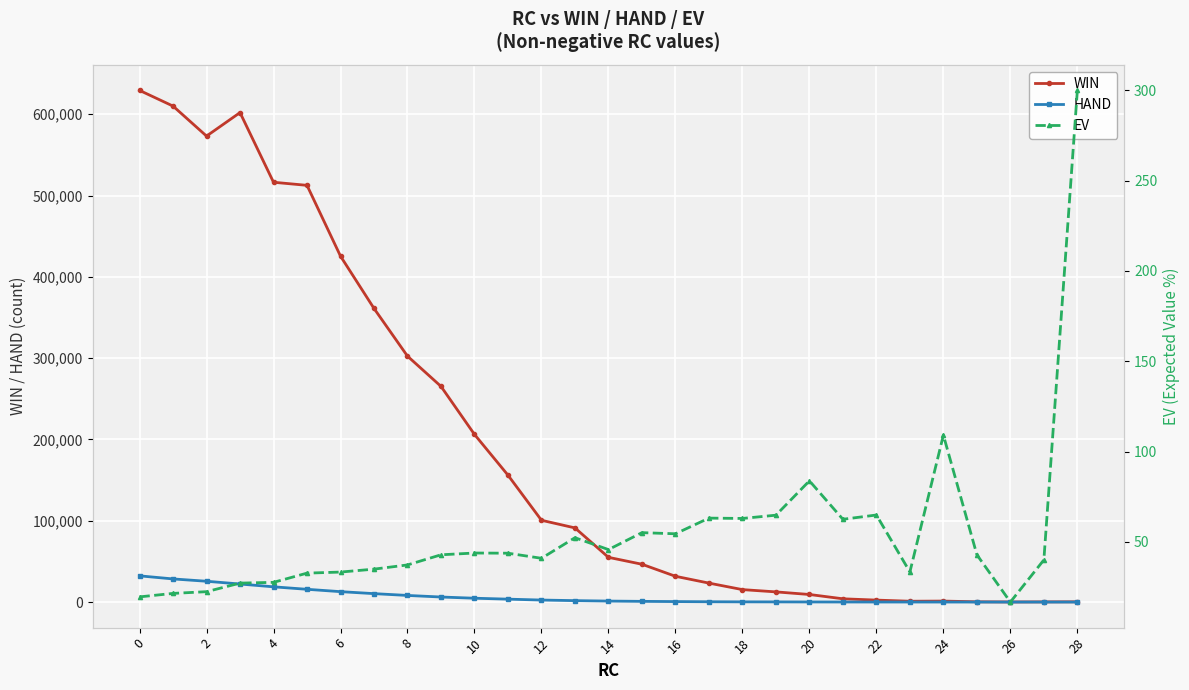

True or false: EV and WIN cross at least once.

False